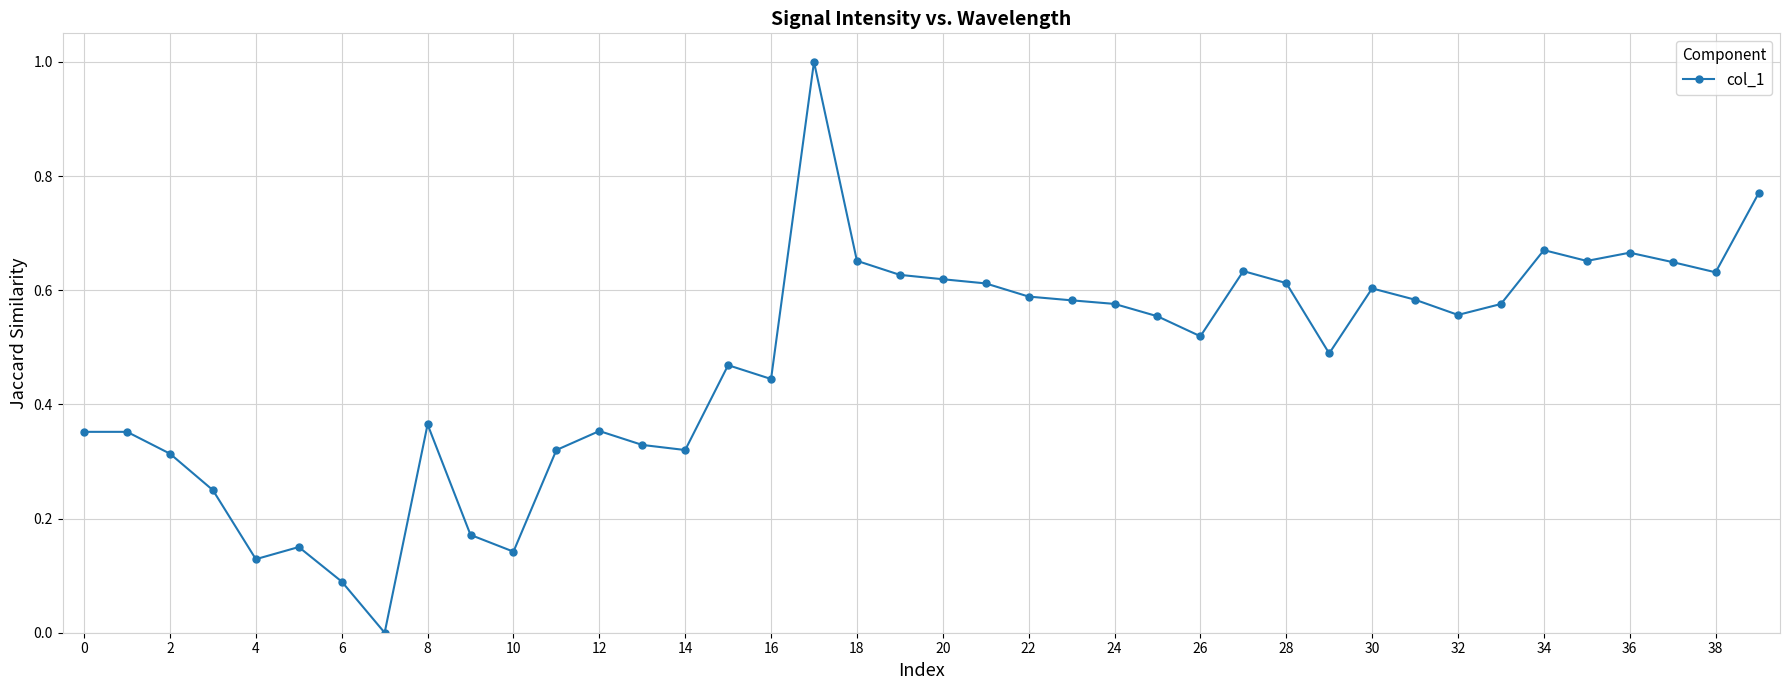

True or false: there are more than 1 points higher than both neighbors.

True